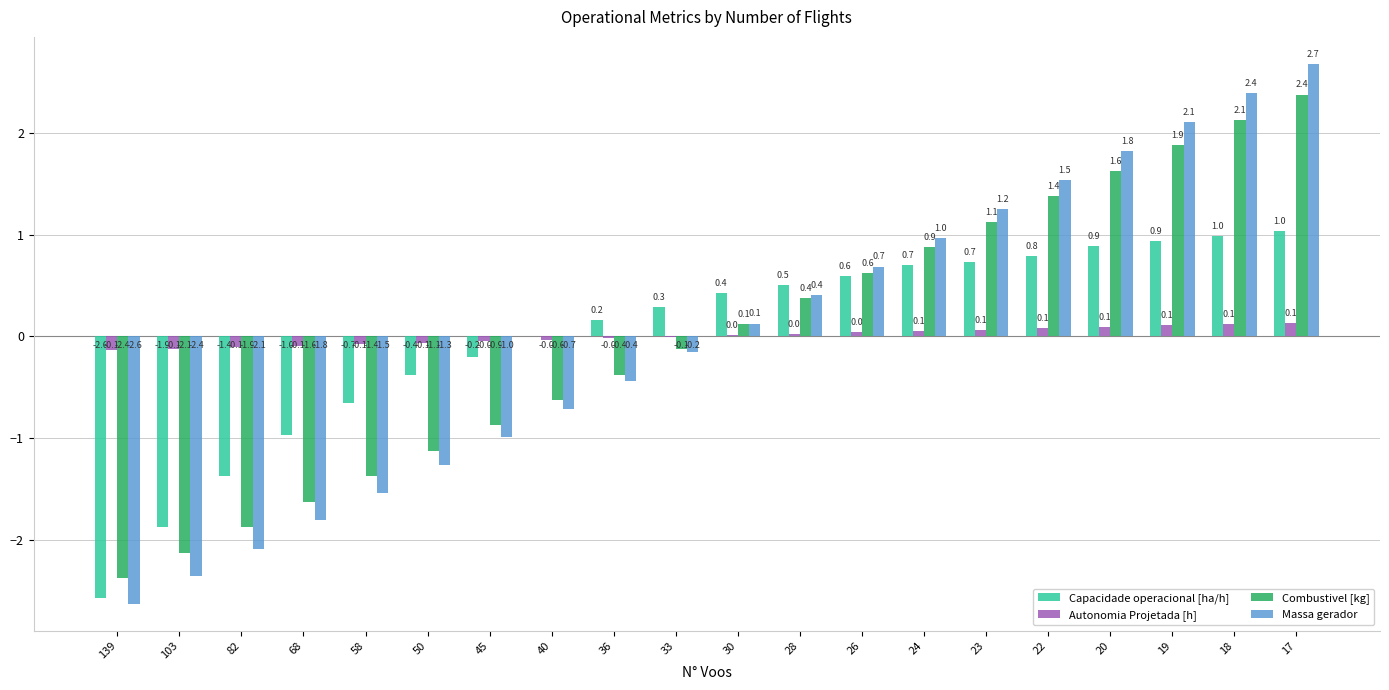

What is the highest value of the Capacidade operacional [ha/h] series?

1.0